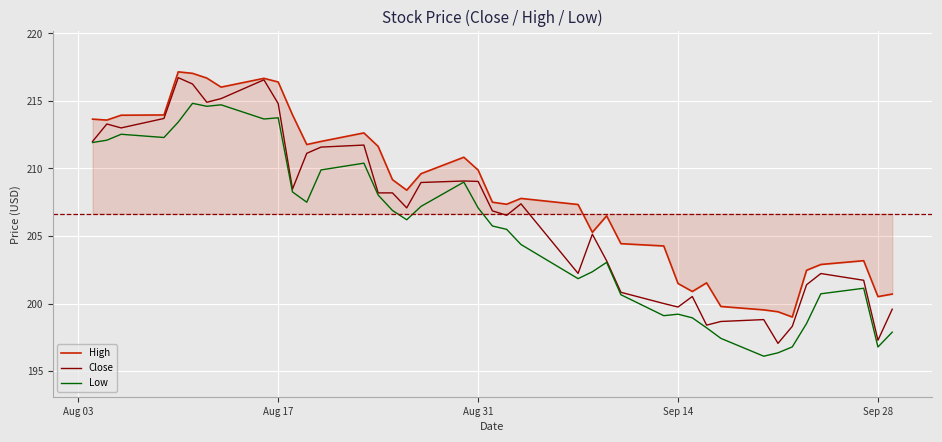

What are all the series names shown in the legend?

High, Close, Low